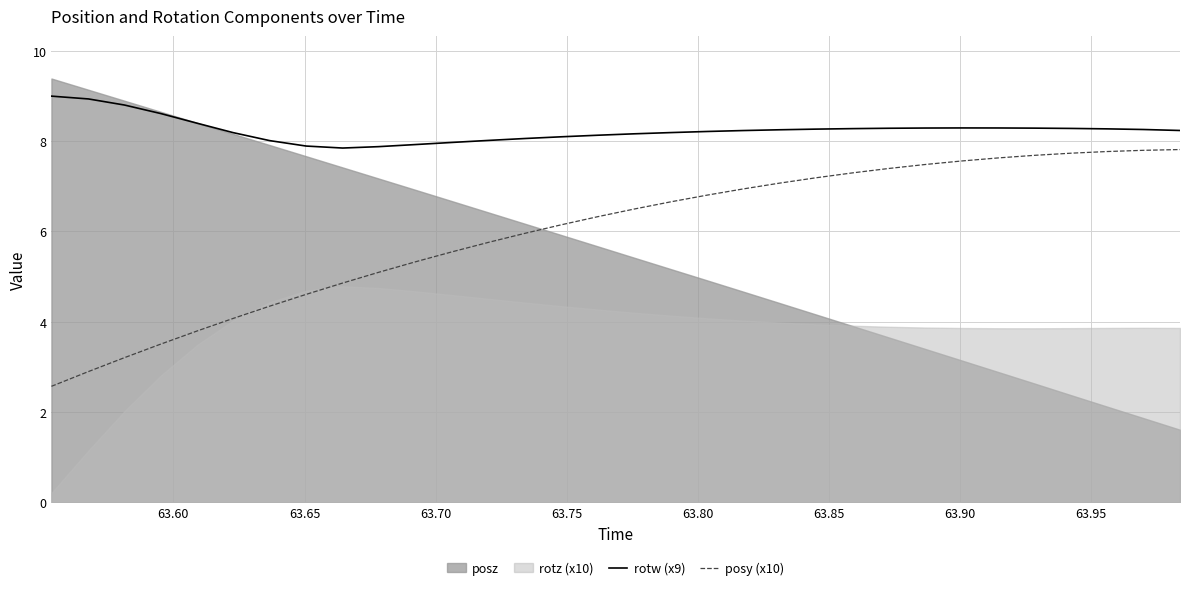

True or false: rotw (x9) and posy (x10) intersect in this chart.

False